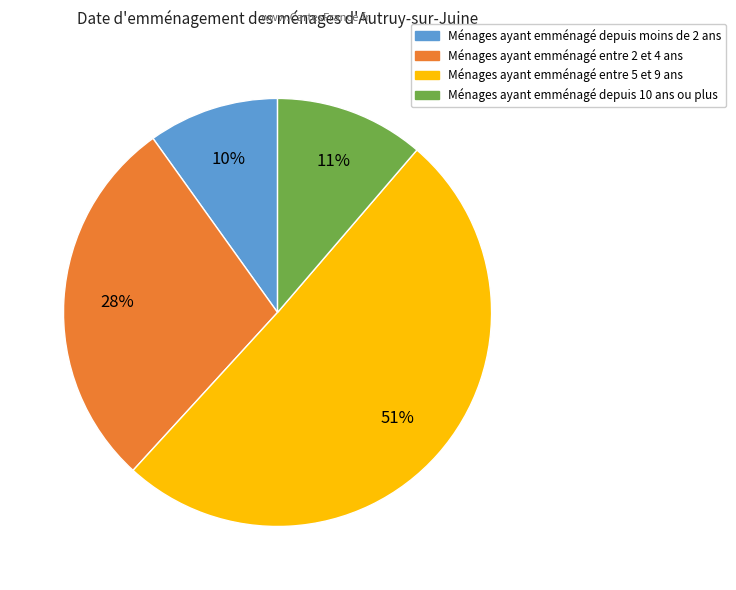

How many slices are in this pie chart?

4